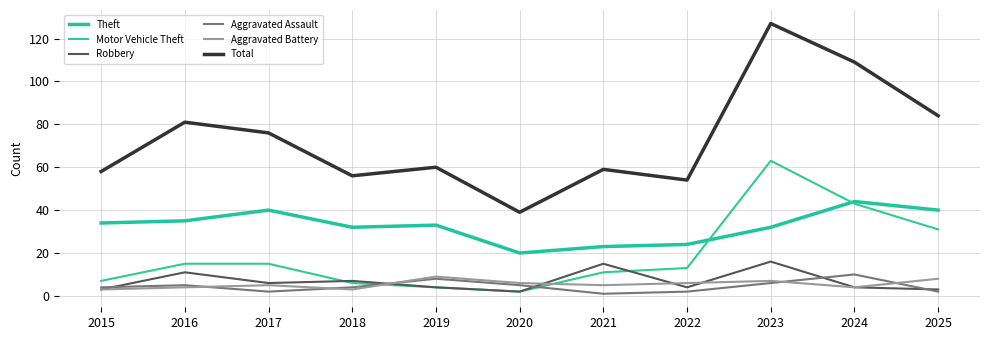

How many lines are shown in the chart?

6